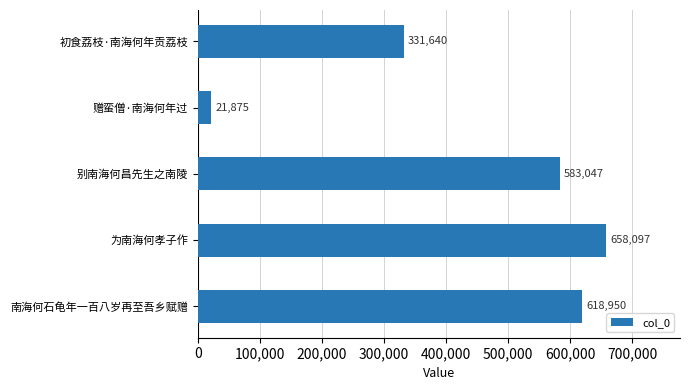

What is the greatest value displayed?

658097